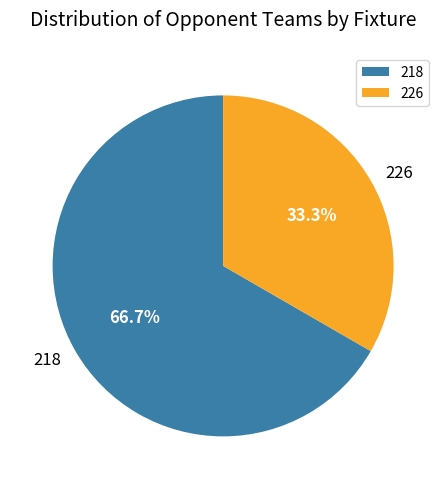

Which slice represents more than half of the pie?

218